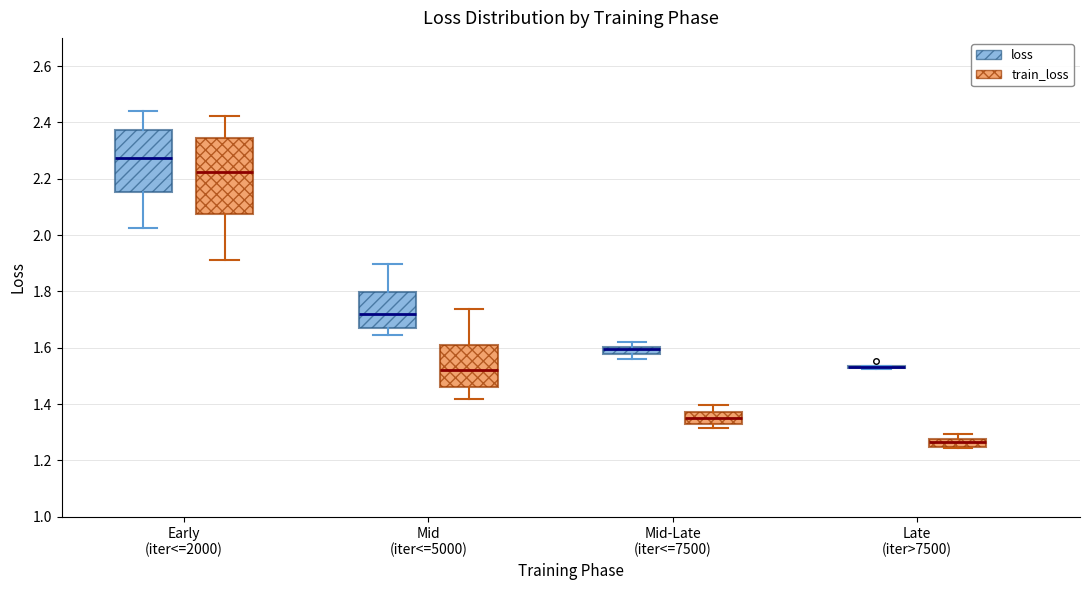

Where is the upper edge of the box for Late (iter>7500) (train_loss) on the y-axis? The values are not printed on the chart, so give them approximately, as read against the axis.

1.28